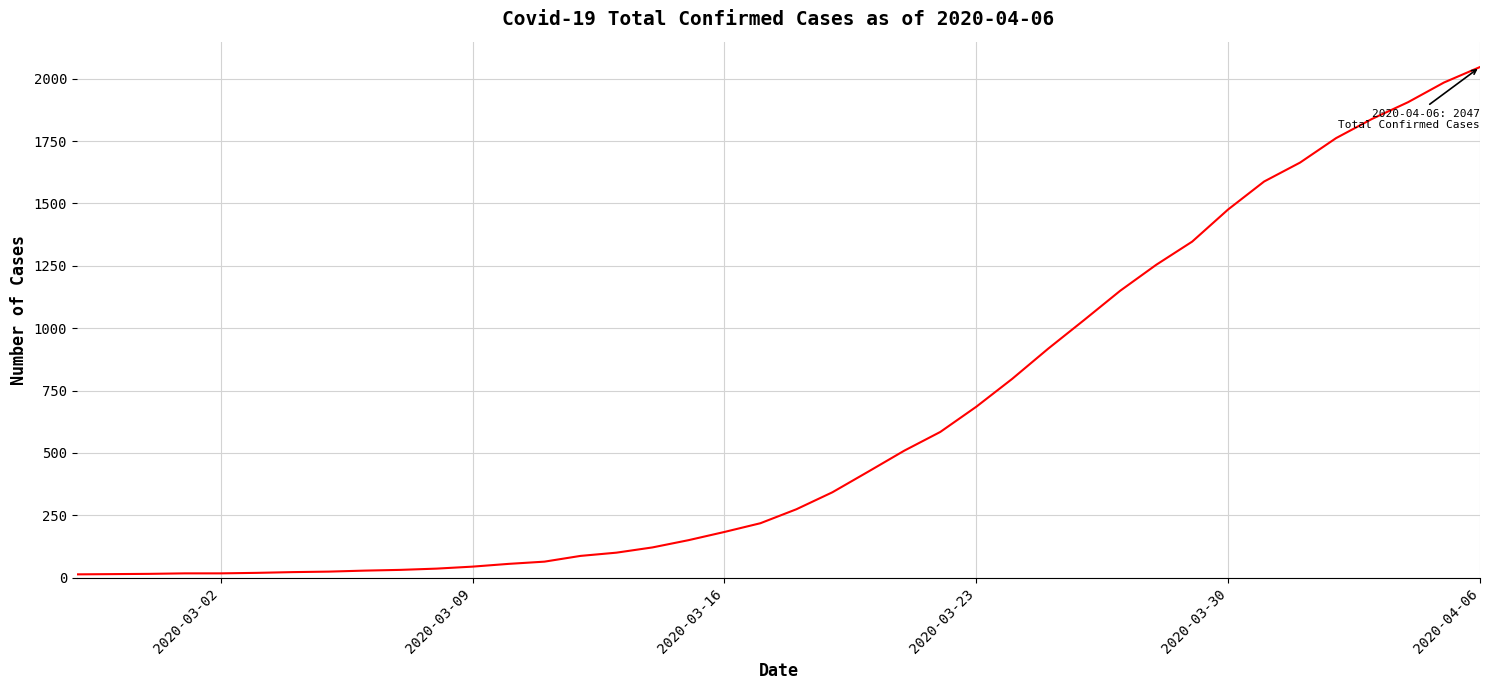

What is the sum of all values?

24843